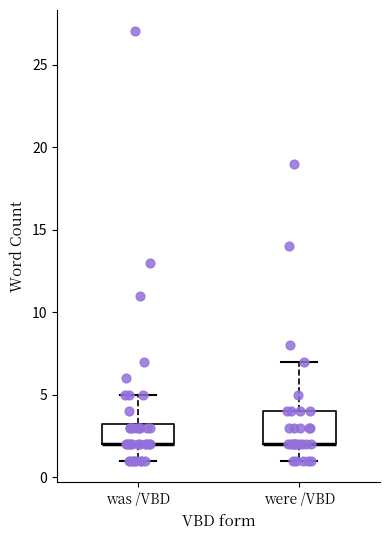

Reading left to right, read every box against the y-axis: the position of its median line, the range the box covers, and the ends of its whiskers. The values are not printed on the chart, so give them approximately, as read against the axis.

was /VBD: median 2.0 (drawn on the box's lower edge), box 2.0 to 3.5, whiskers 1.0 to 5.0
were /VBD: median 2.0 (drawn on the box's lower edge), box 2.0 to 4.0, whiskers 1.0 to 7.0